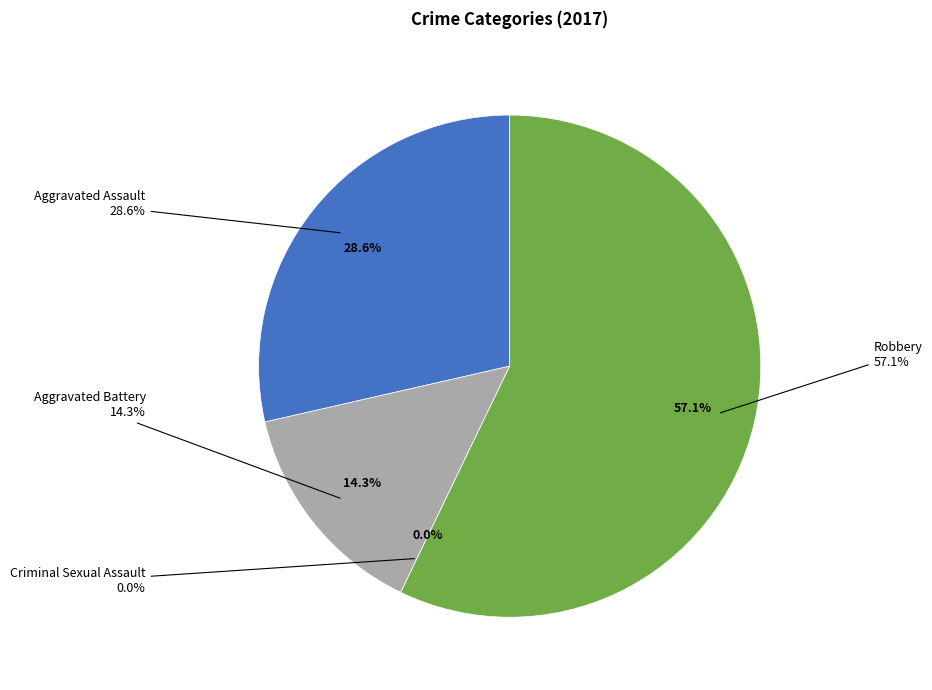

To the nearest percent, what is the difference between the Robbery and Aggravated Assault slice percentages?

29%